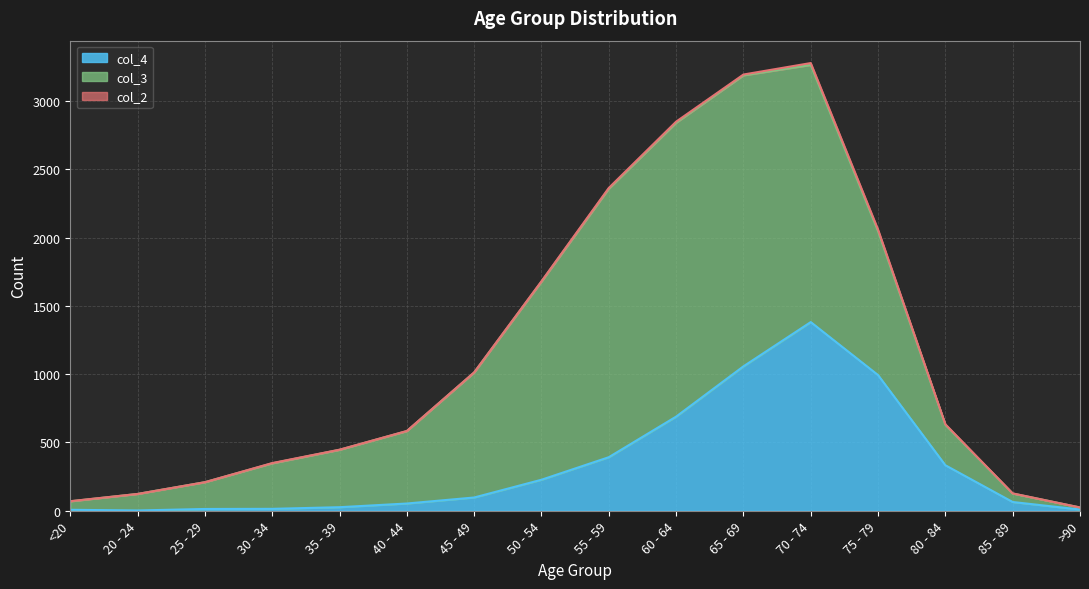

How many values in the col_3 series are below 530?

8